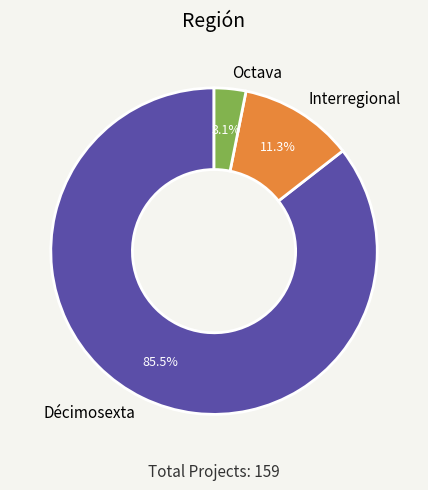

Between Décimosexta and Interregional, which is larger?

Décimosexta